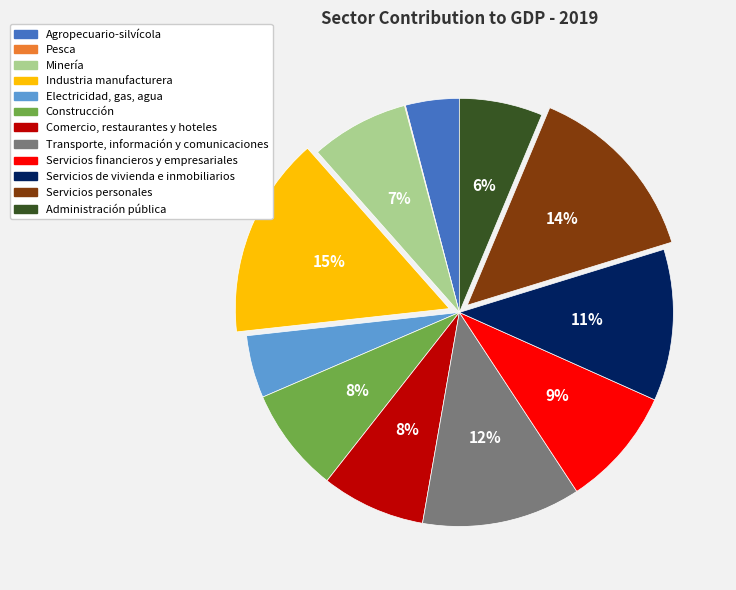

True or false: Comercio, restaurantes y hoteles accounts for 1% of the total.

False